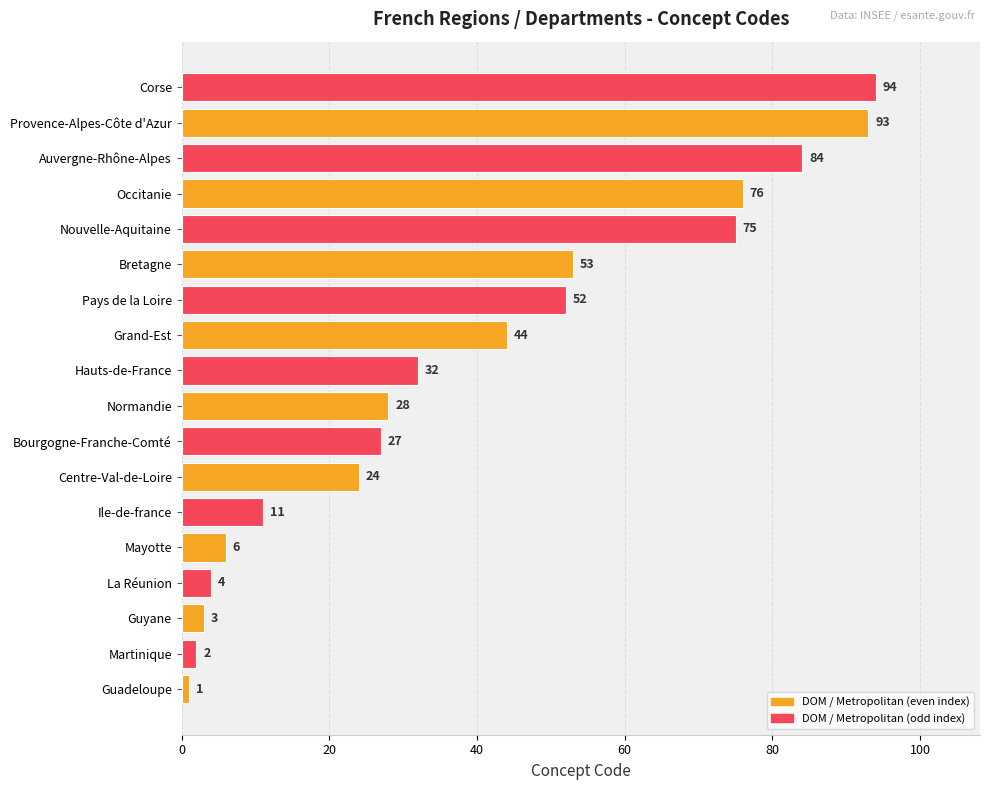

What is the difference between the values at Grand-Est and Occitanie?

32